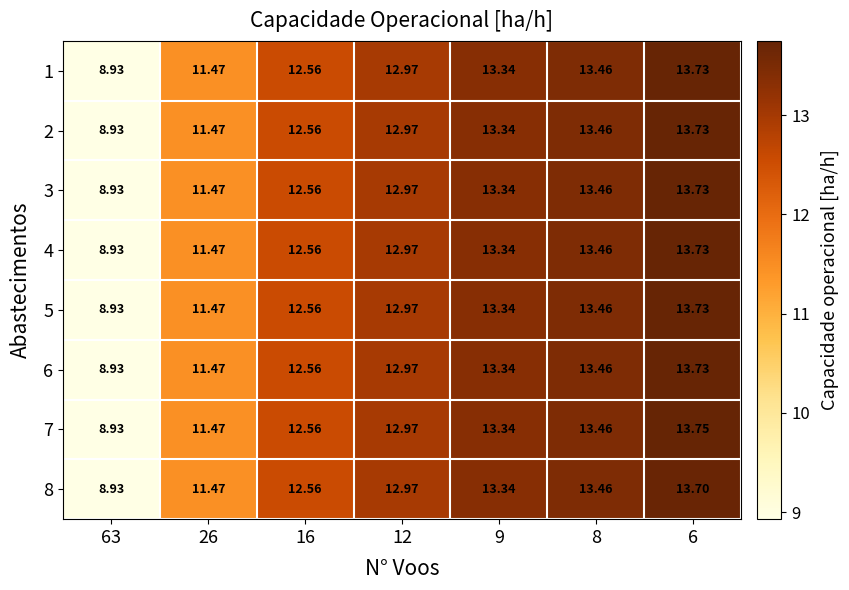

Is the value of 6 at 26 greater than the value of 4 at 63?

Yes